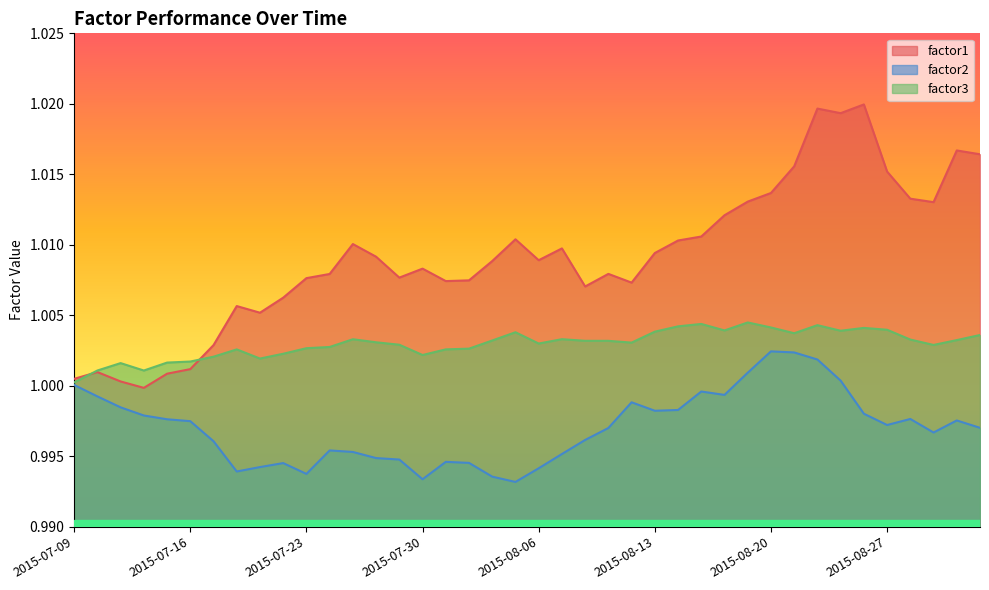

What is the sum of all factor3 values?

40.1